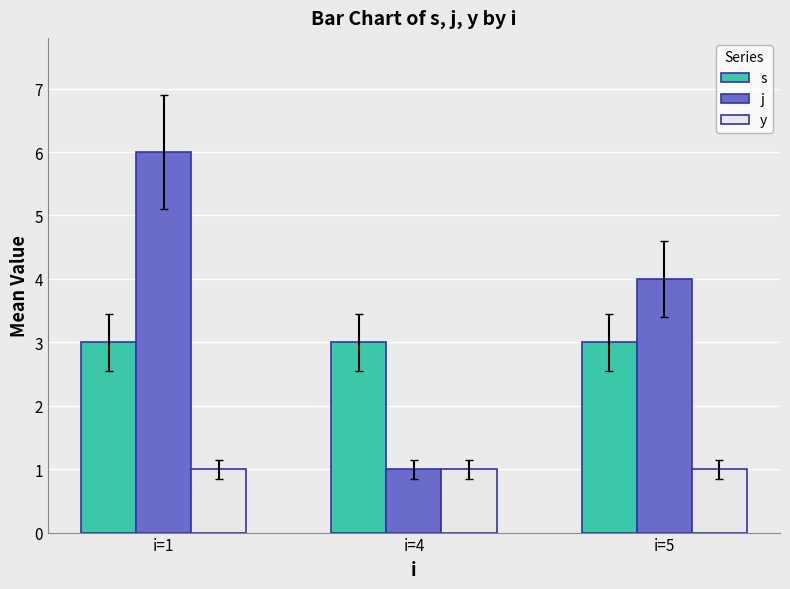

What is the difference between the j values at i=4 and i=5?

3